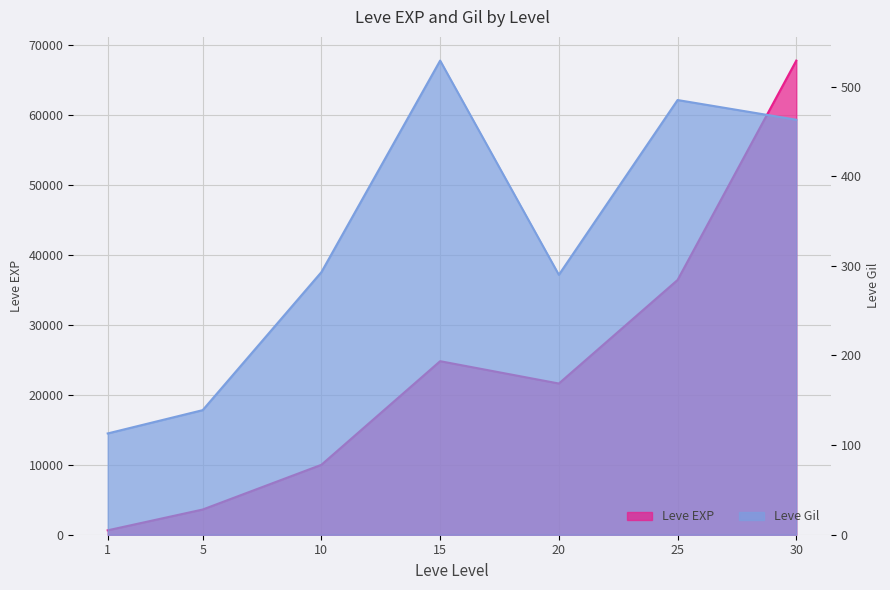

Reading left to right, list all the values displayed in this chart.

Leve EXP: 1=630	5=3600	10=9990	15=24790	20=21600	25=36390	30=67730
Leve Gil: 1=113	5=139	10=293	15=529	20=290	25=485	30=463